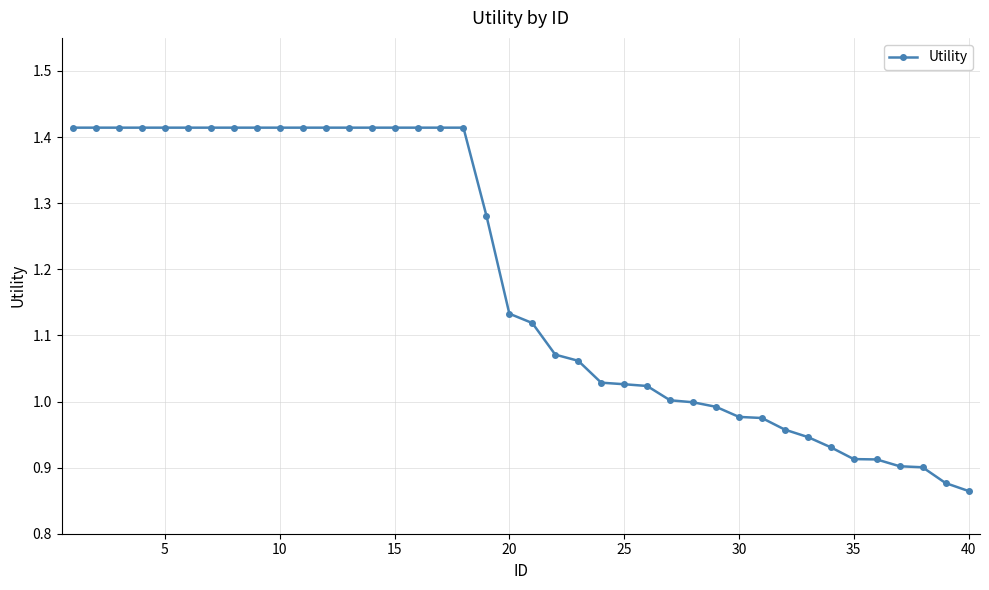

What is the average value?

1.2